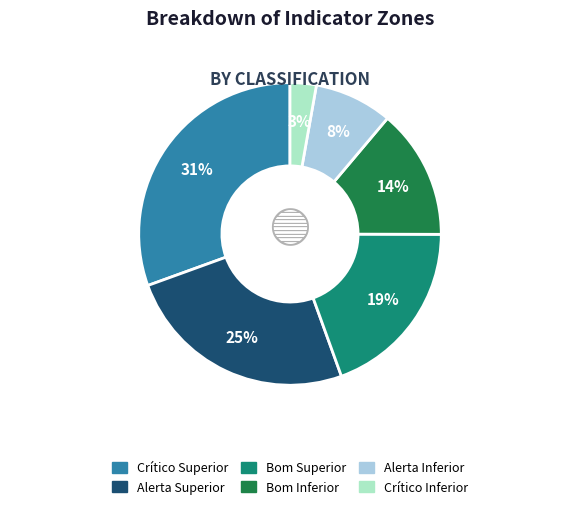

To the nearest percent, what is the combined percentage of Alerta Superior and Bom Inferior?

39%